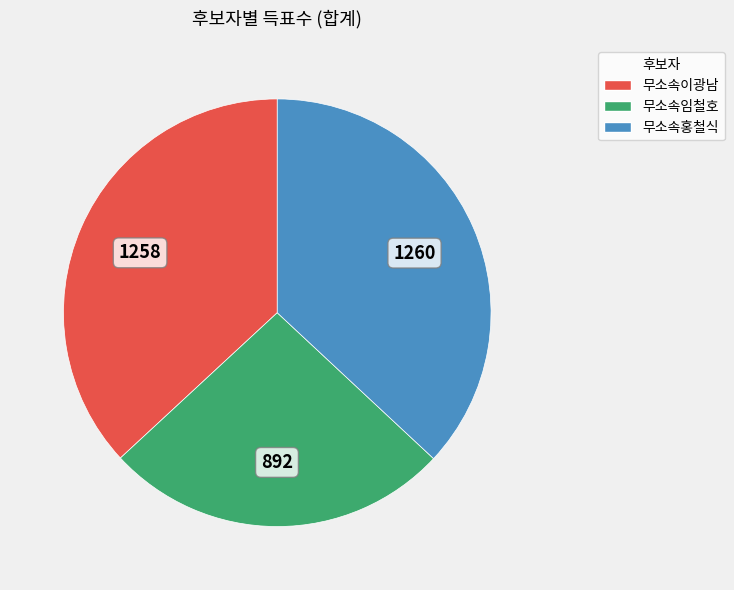

What is the smallest slice in the pie chart?

무소속임철호